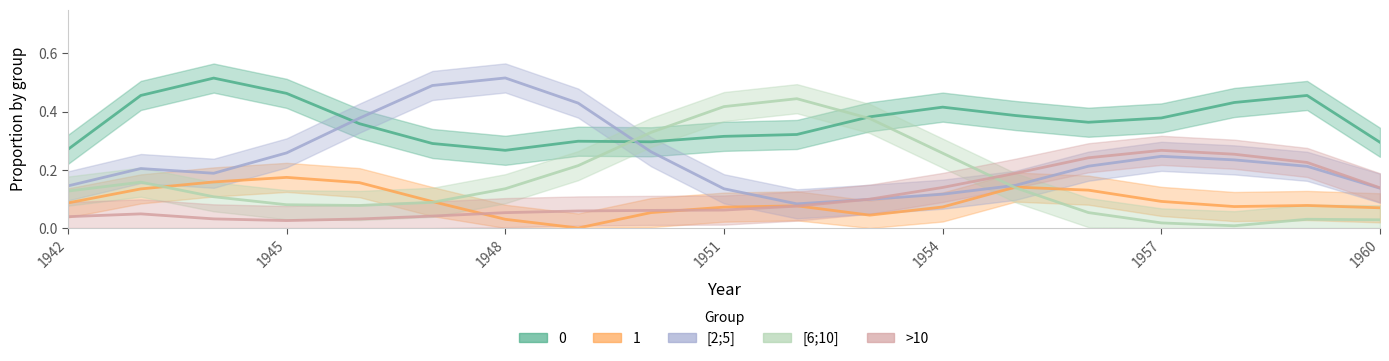

At which category is the sum across all series the highest?

1953